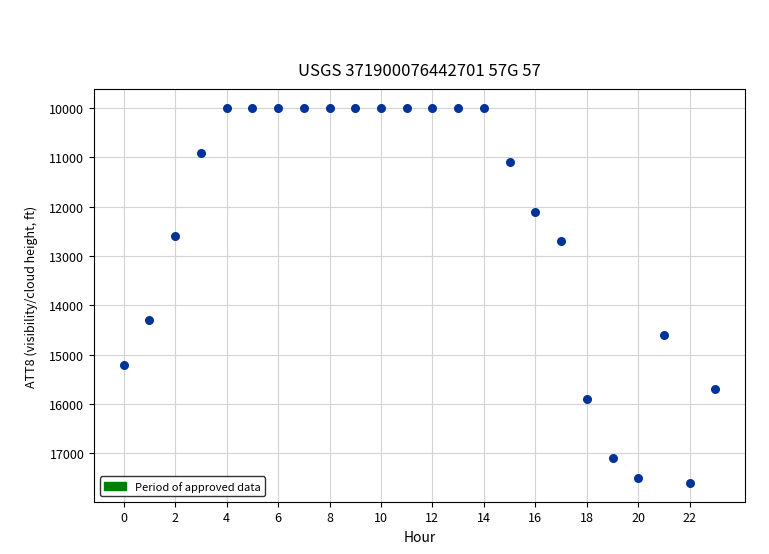

What Y value in the scatter plot is closest to 13800?

14300